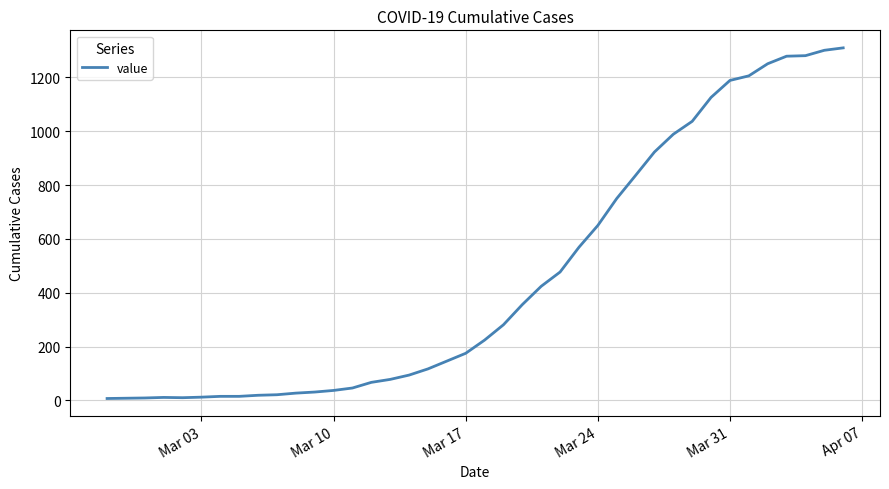

What is the difference between the maximum and minimum values?

1303